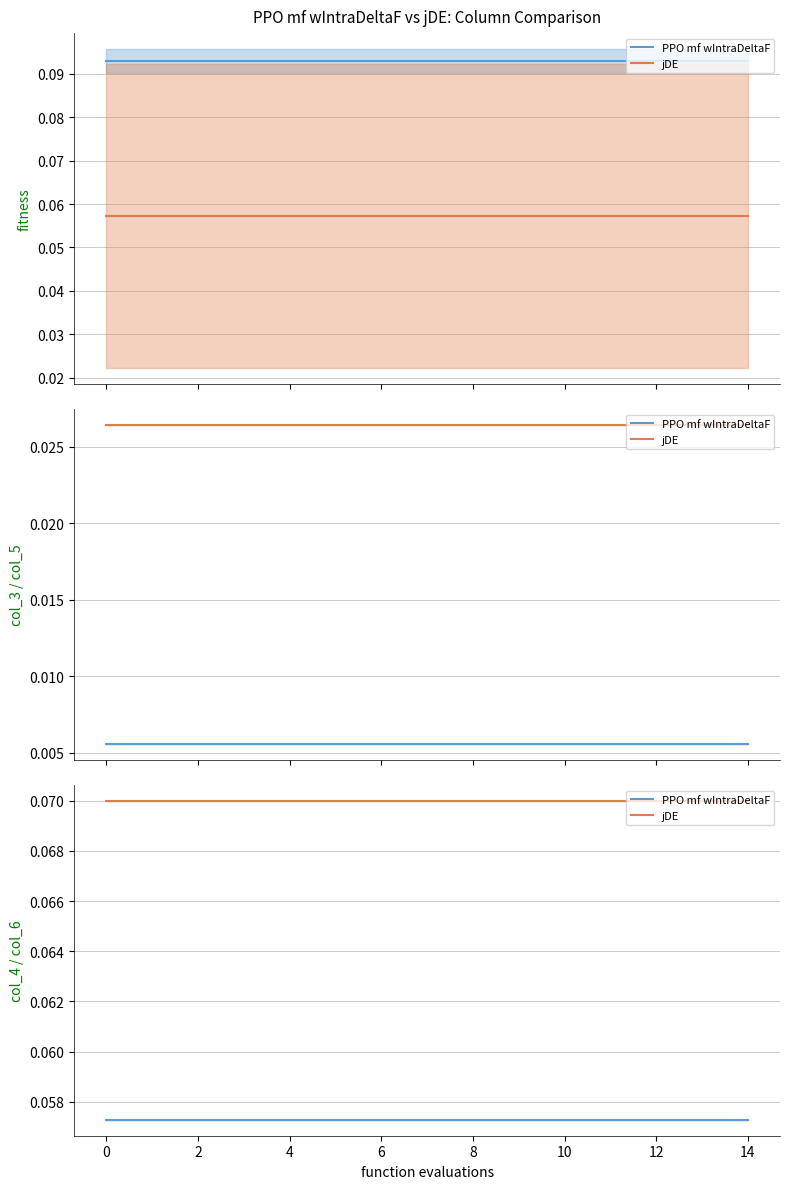

What is the sum of the jDE values at 14 and 11?

0.1